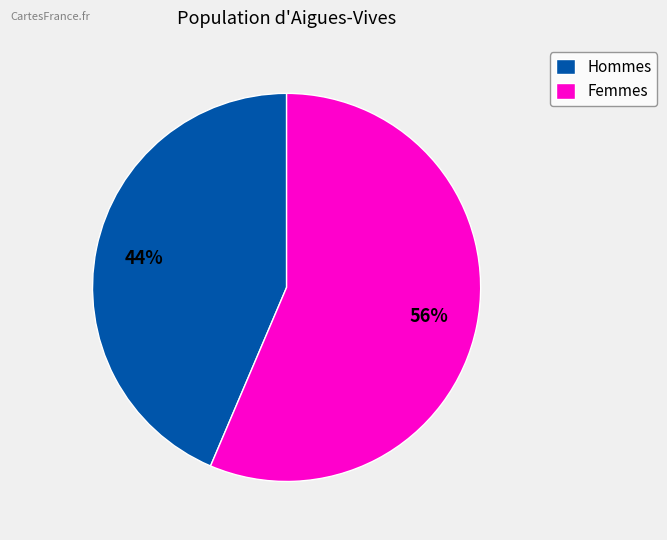

Approximately how many times larger is the value at Hommes compared to Femmes?

0.8